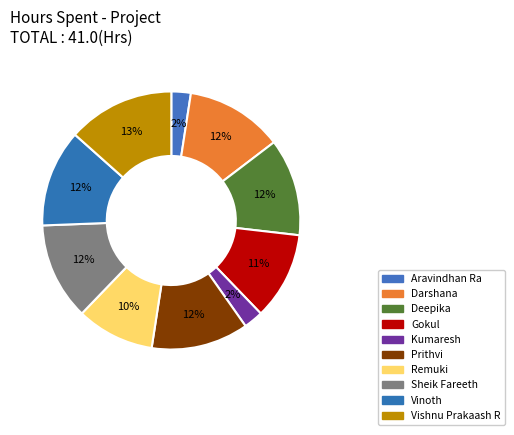

How many slices are in this pie chart?

10